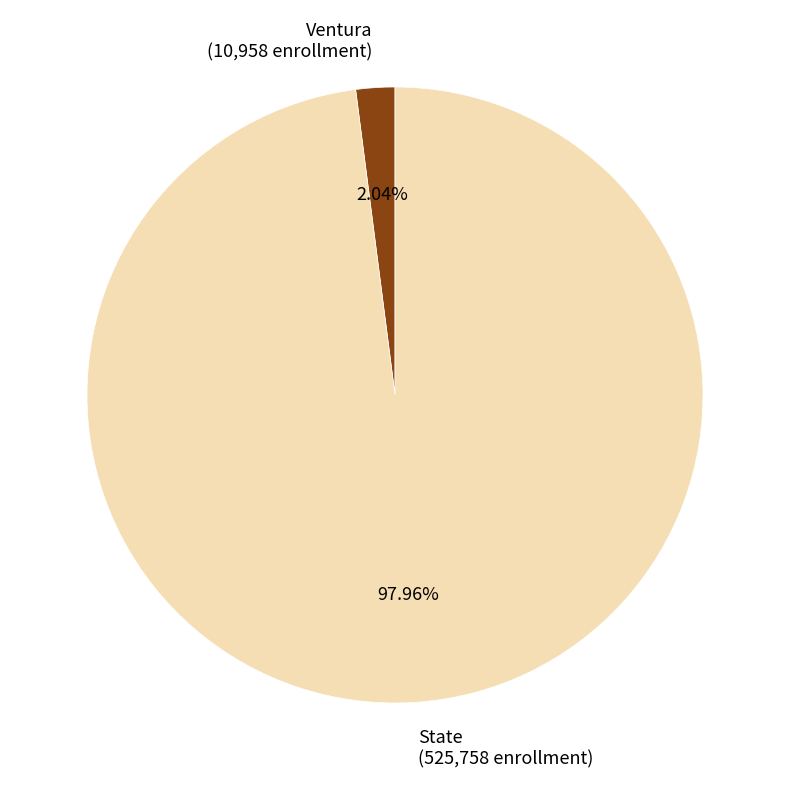

Combined, do Ventura and State account for over 50%?

Yes